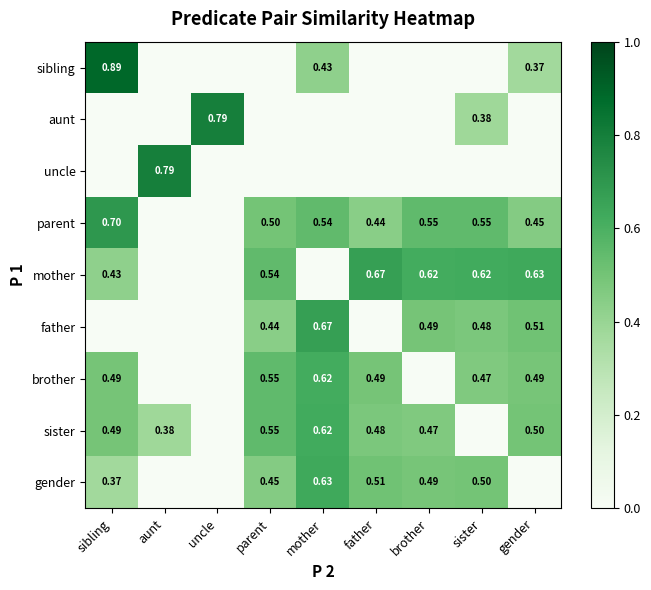

True or false: sibling has a value of -0.3 at parent.

False